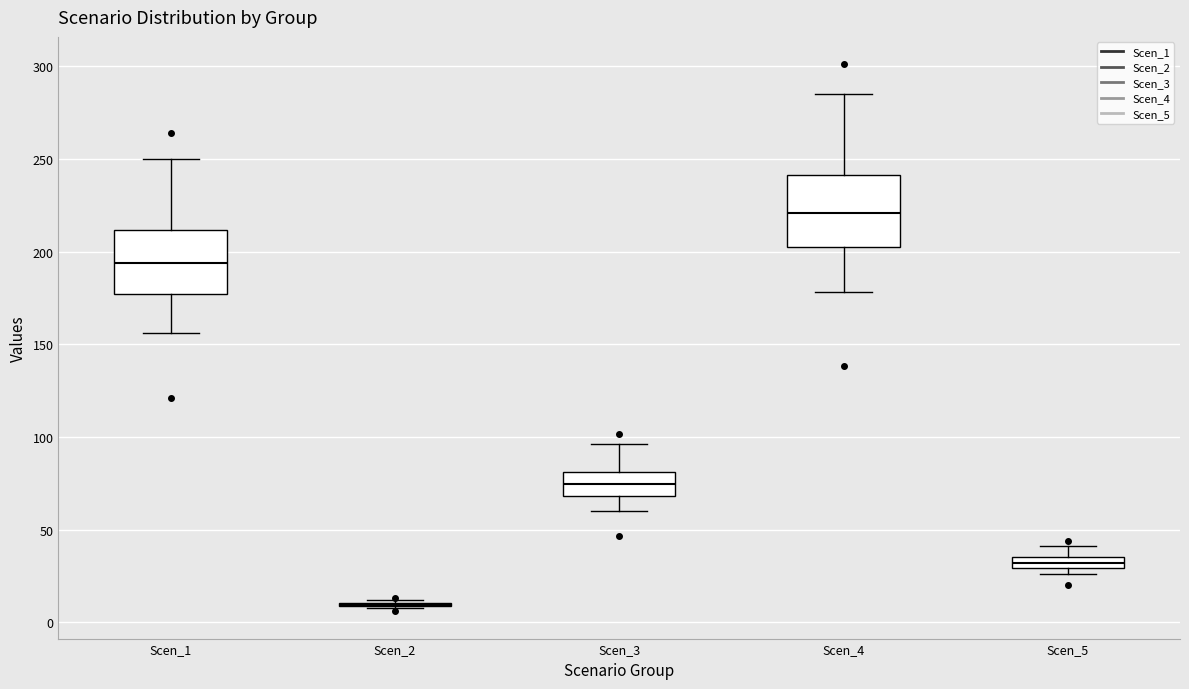

Where does the lower whisker of the box for Scen_1 end on the y-axis? The values are not printed on the chart, so give them approximately, as read against the axis.

155